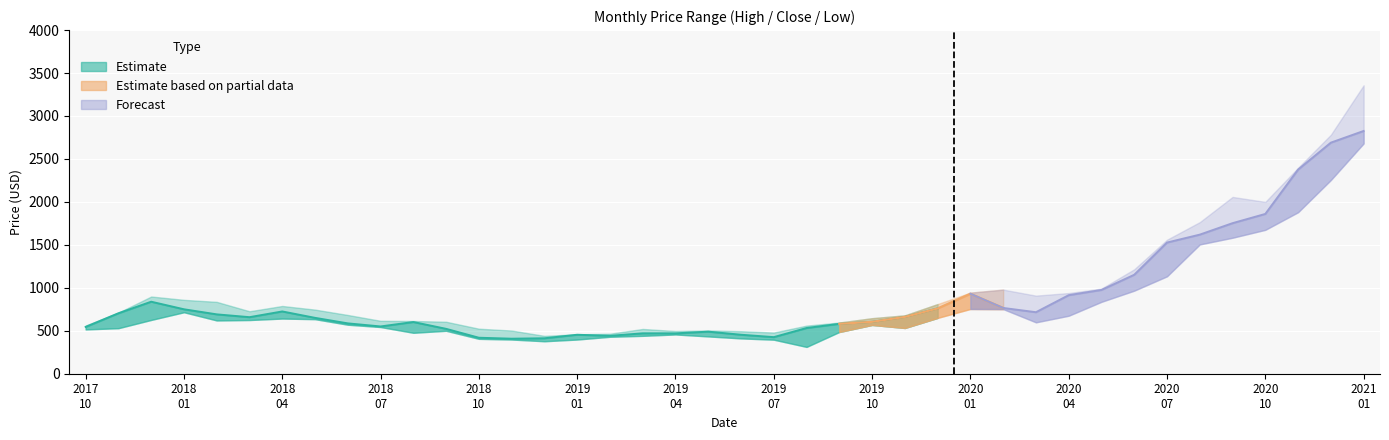

What is the spread (max minus min) of values at 2018-11?

104.6